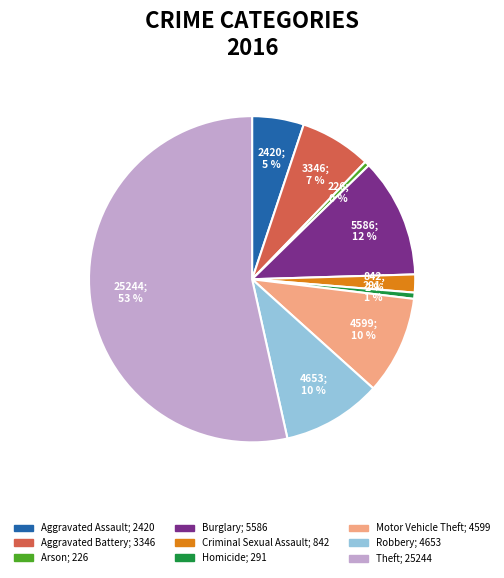

True or false: Homicide accounts for 11% of the total.

False